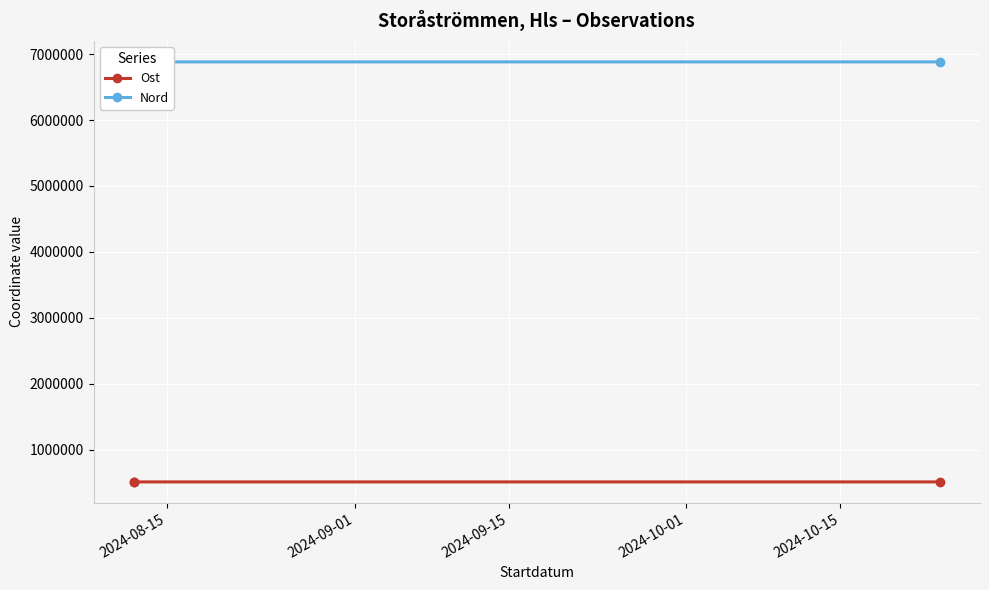

Is it true that Nord equals 6881643 at 2024-09-15?

True